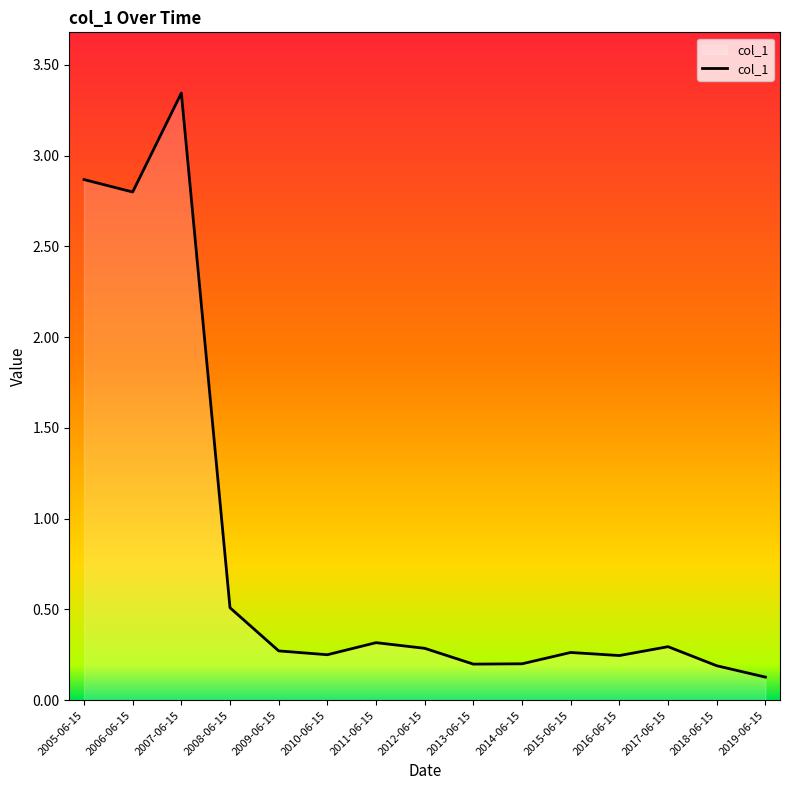

What is the difference between the values at 2007-06-15 and 2019-06-15?

3.2